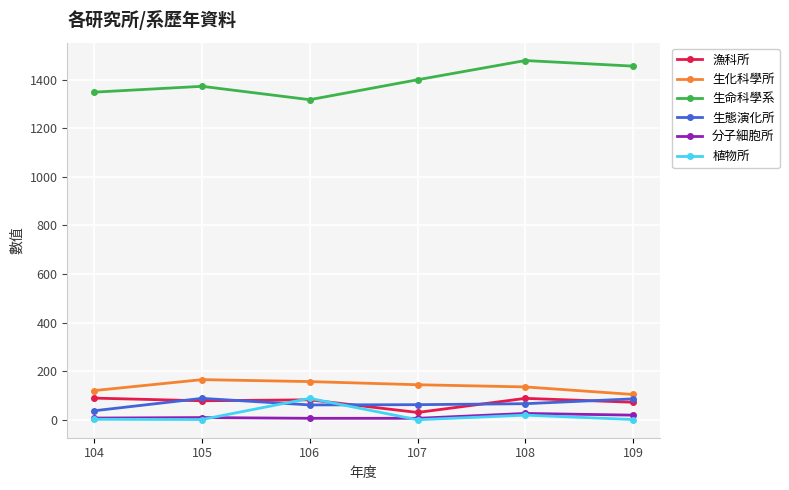

How many data points does each series have?

6